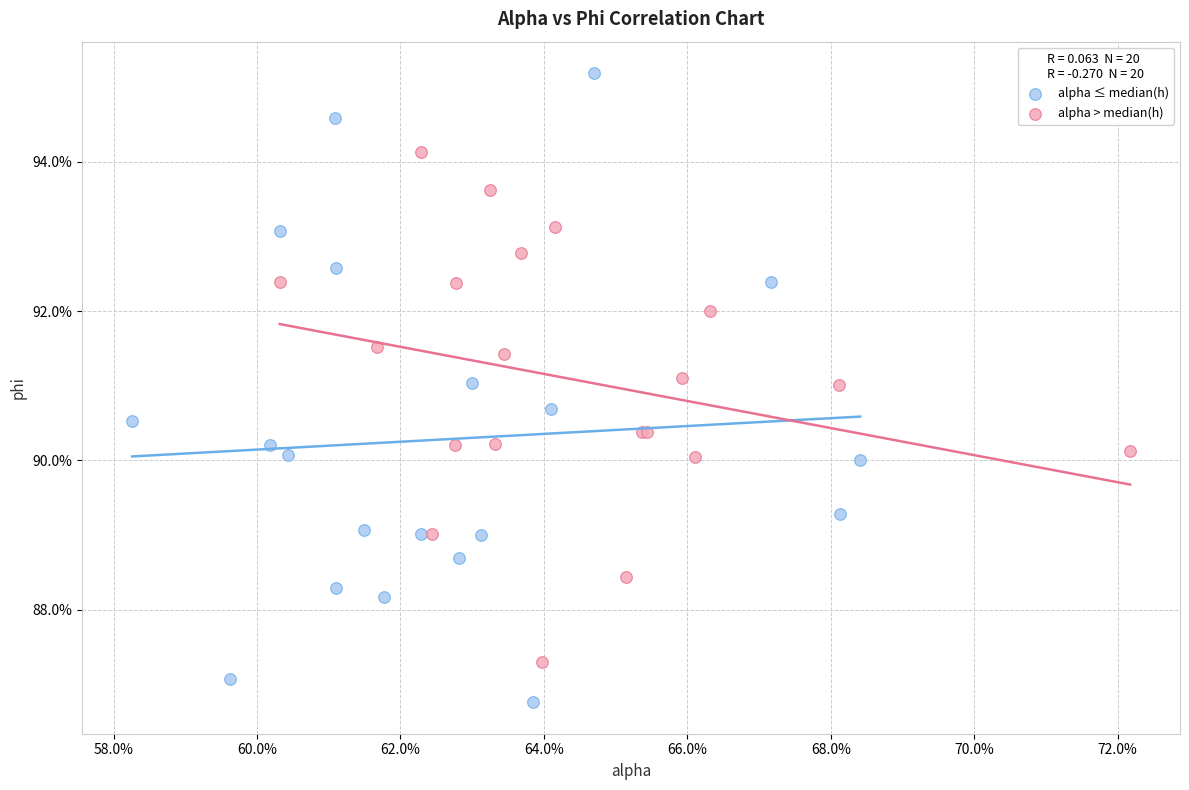

Which series has the largest Y range (max minus min)?

alpha ≤ median(h)